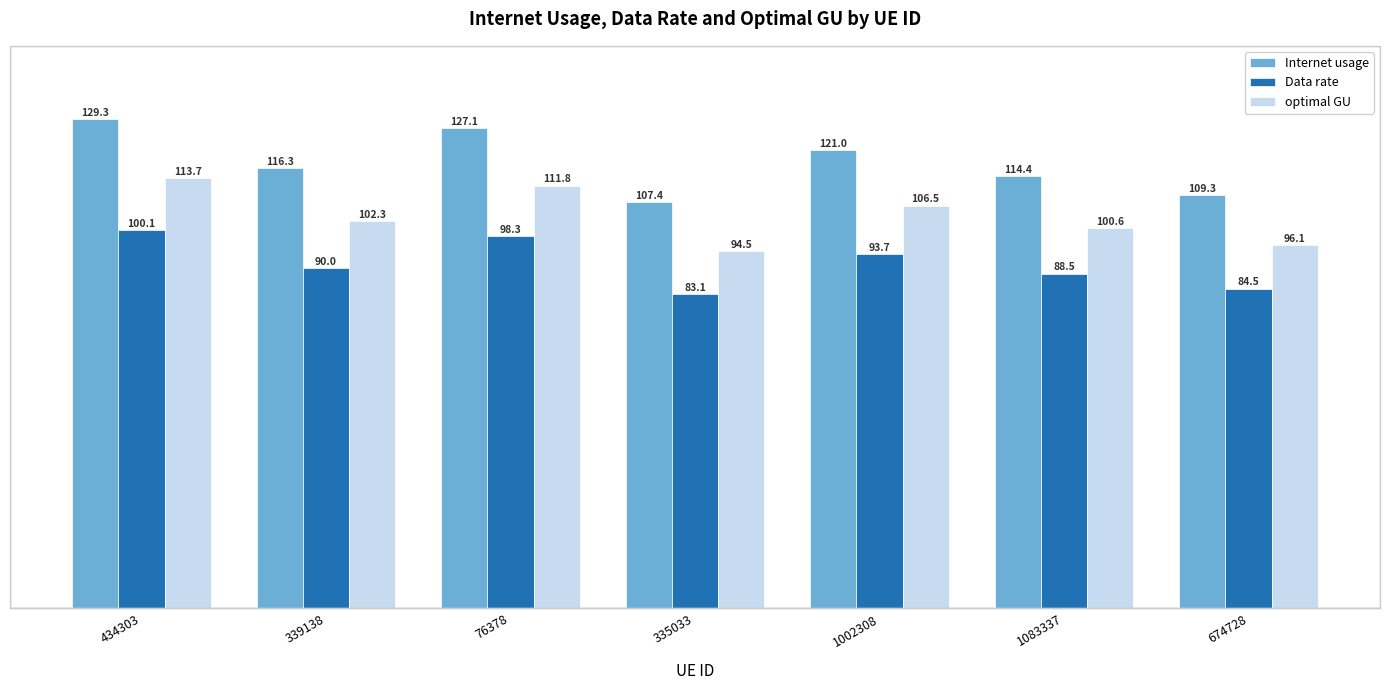

Which category has the highest value in the optimal GU series?

434303